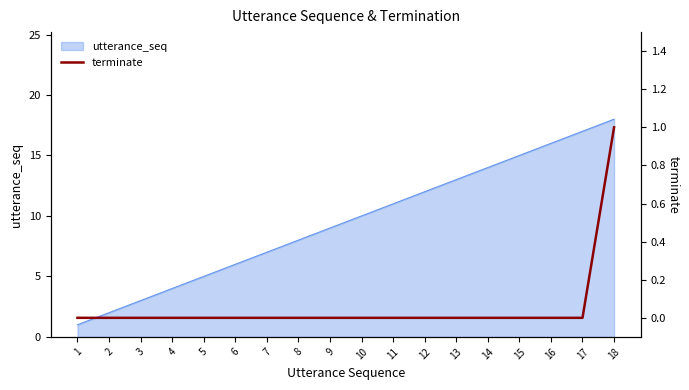

List the labels in order of utterance_seq value, largest first.

18, 17, 16, 15, 14, 13, 12, 11, 10, 9, 8, 7, 6, 5, 4, 3, 2, 1